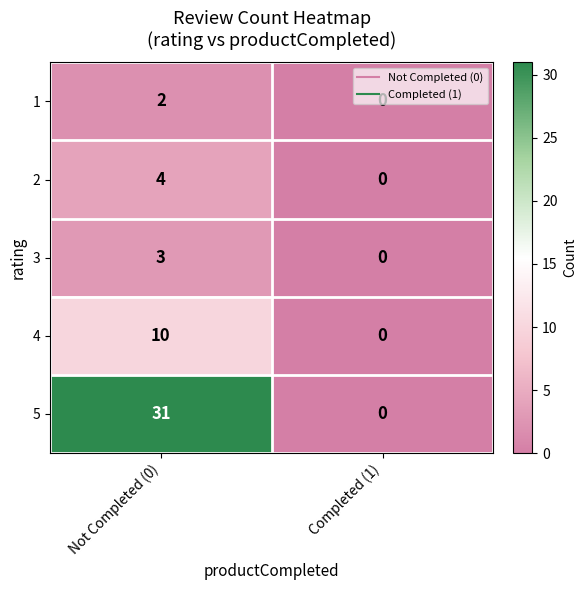

Where is 3 nearest to the value 1?

Completed (1)